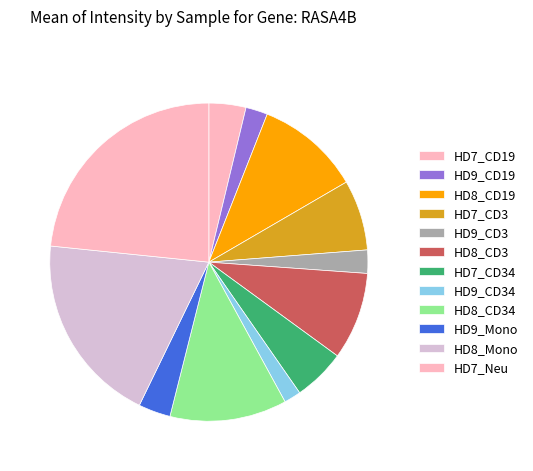

How many segments does this pie chart have?

12